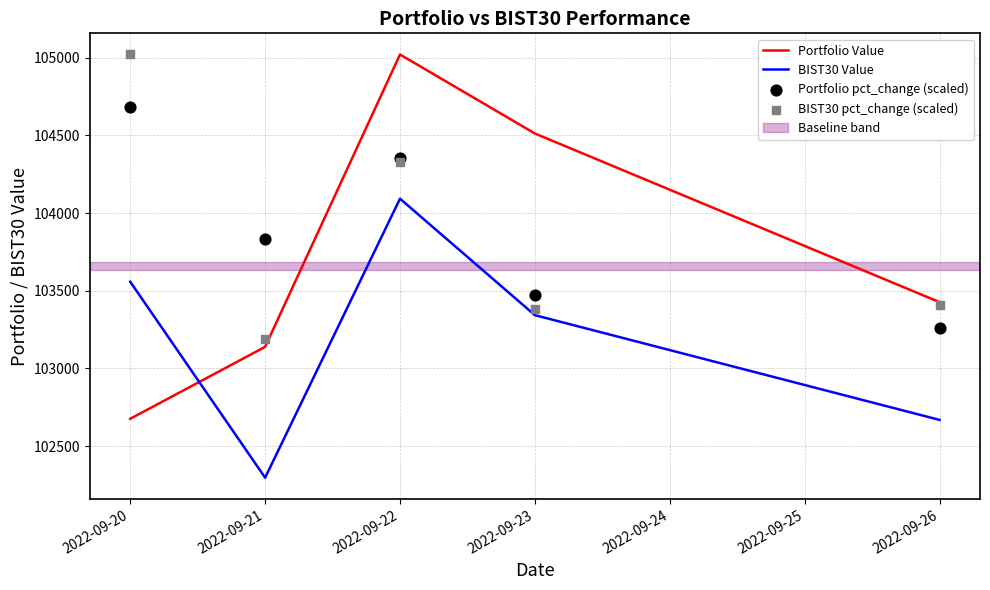

At how many categories does at least one series exceed 104735?

2